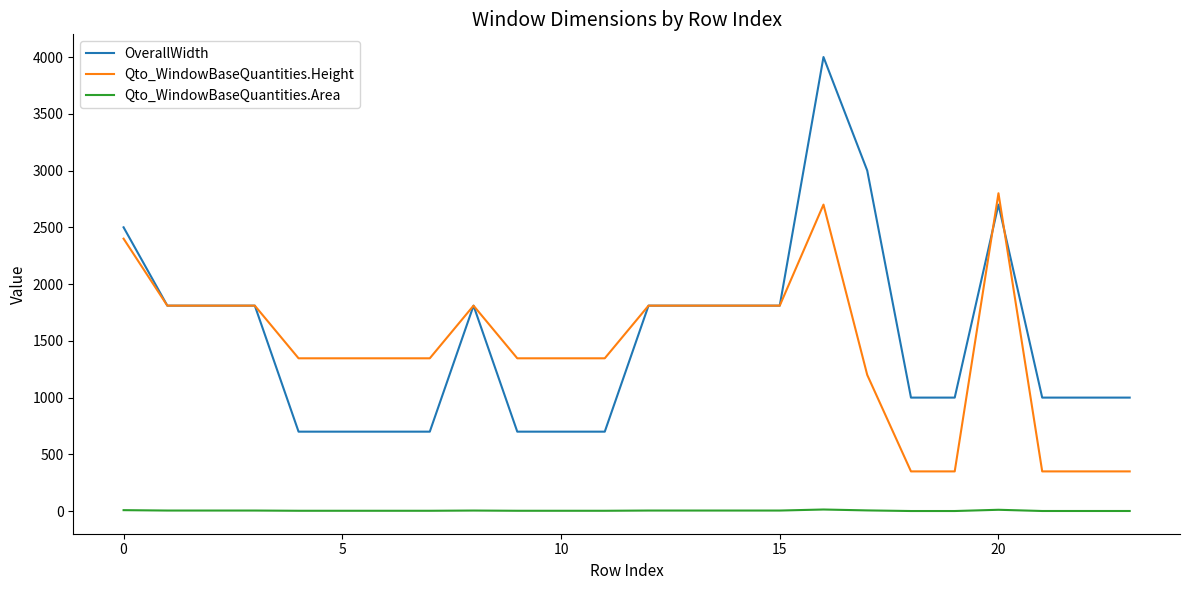

True or false: Qto_WindowBaseQuantities.Height and Qto_WindowBaseQuantities.Area cross at least once.

False